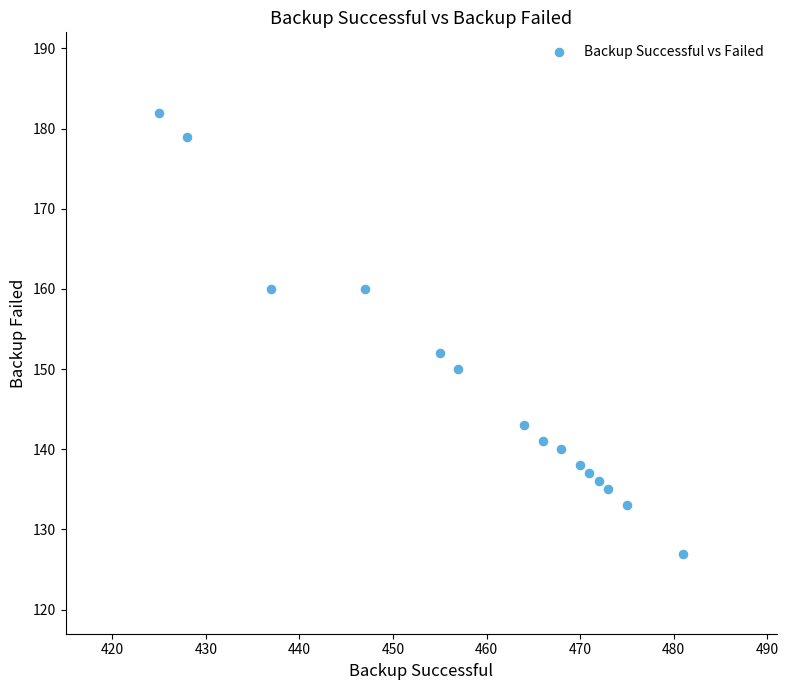

What Y value in the scatter plot is closest to 154?

152